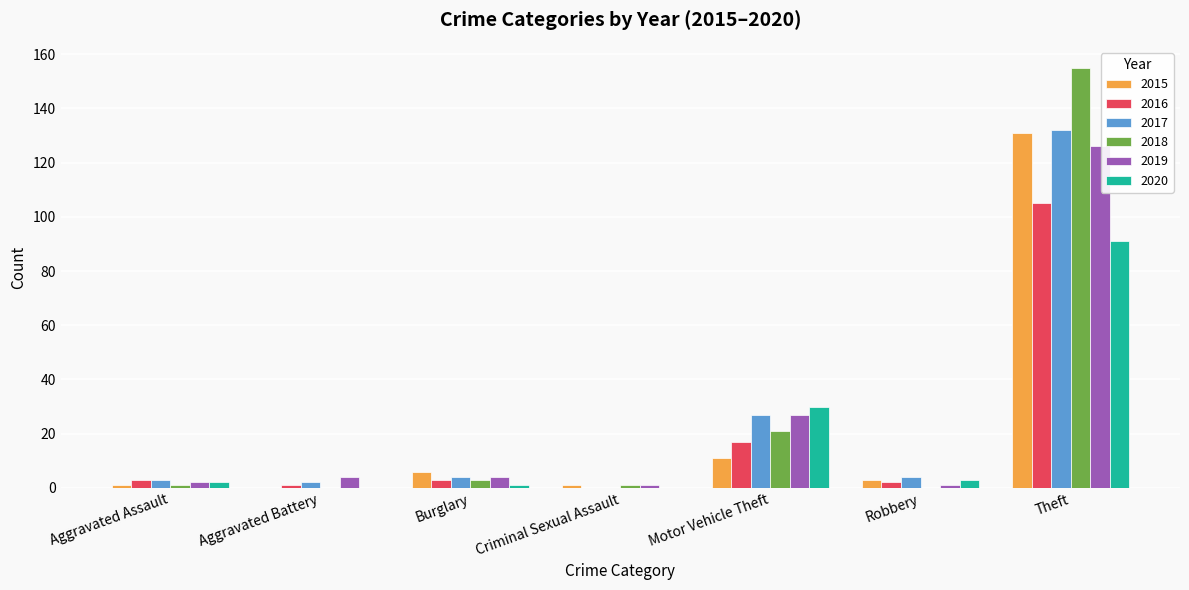

Reading left to right, what are all the values shown in this chart?

2015: 1	0	6	1	11	3	131
2016: 3	1	3	0	17	2	105
2017: 3	2	4	0	27	4	132
2018: 1	0	3	1	21	0	155
2019: 2	4	4	1	27	1	126
2020: 2	0	1	0	30	3	91